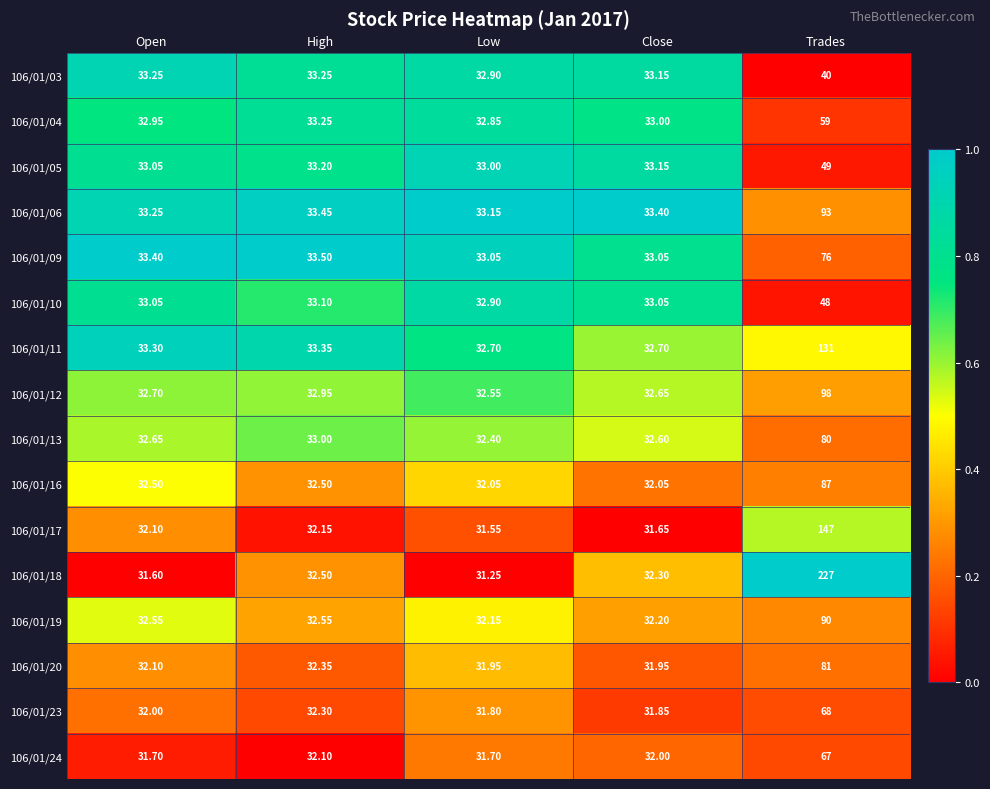

Is the value of 106/01/06 at High greater than the value of 106/01/23 at Trades?

No